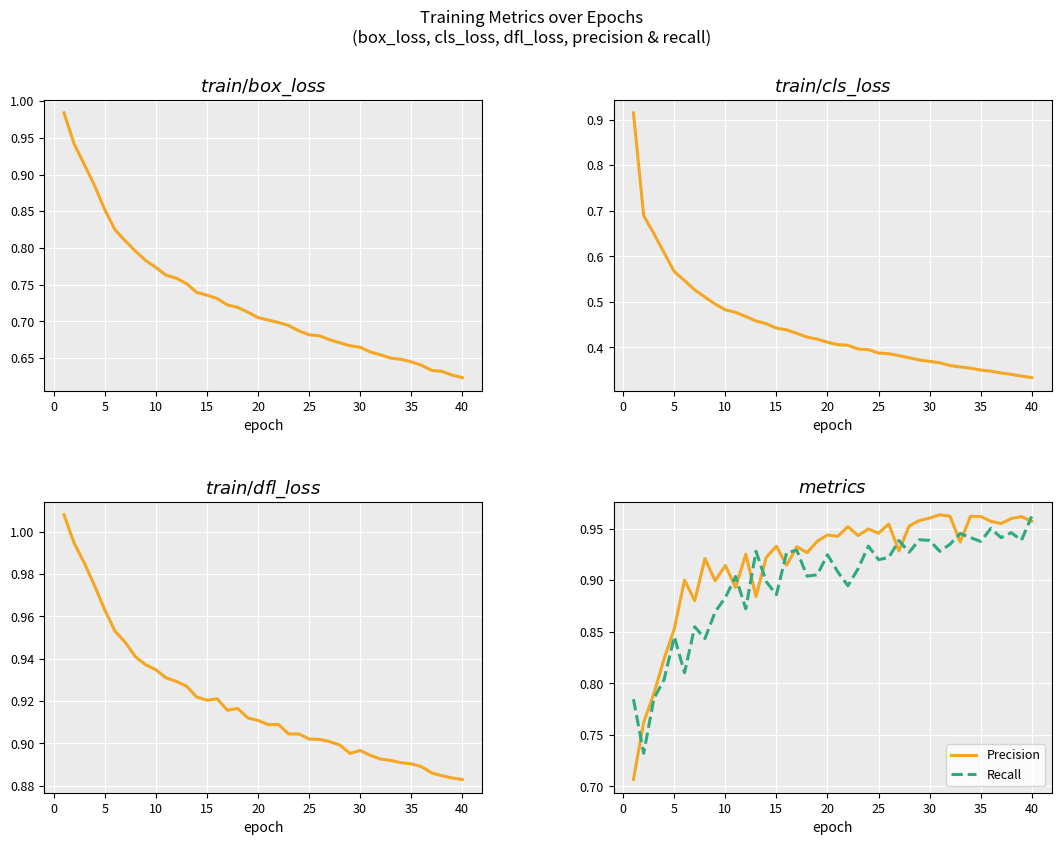

List the series in order of their peak value, lowest first.

cls_loss, Recall, Precision, box_loss, dfl_loss